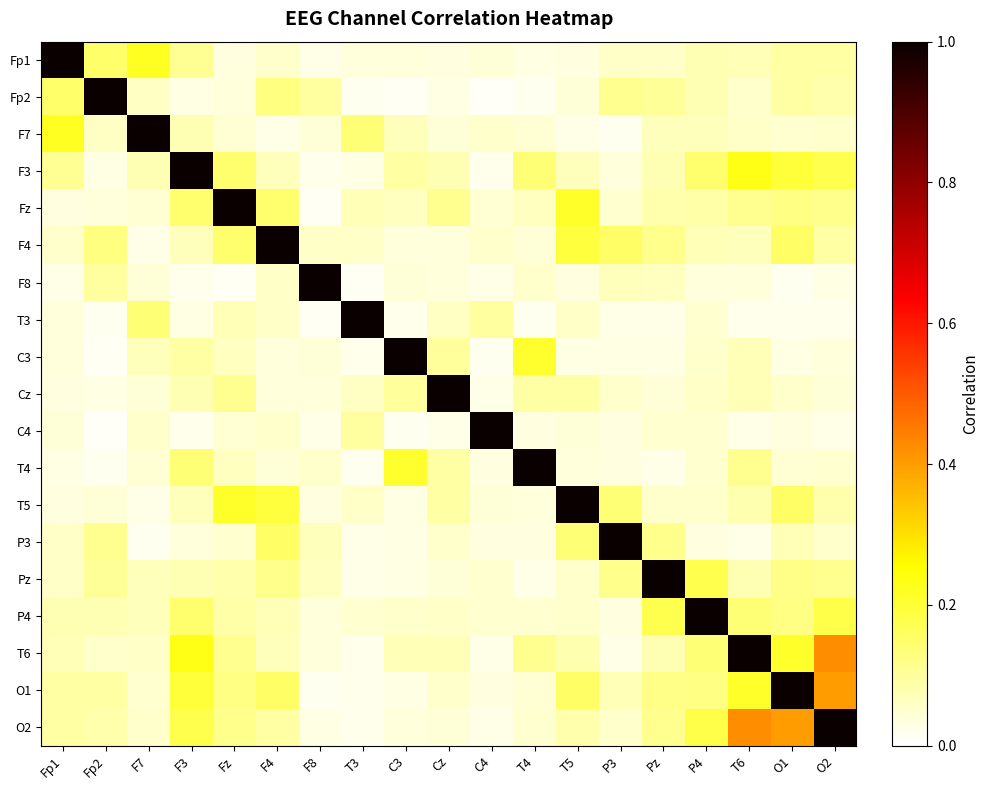

Reading left to right, transcribe all the data shown in this chart.

Fp1: Fp1=1.0	Fp2=0.2	F7=0.2	F3=0.1	Fz=0.0	F4=0.1	F8=0.0	T3=0.0	C3=0.0	Cz=0.0	C4=0.0	T4=0.0	T5=0.0	P3=0.1	Pz=0.1	P4=0.1	T6=0.1	O1=0.1	O2=0.1
Fp2: Fp1=0.2	Fp2=1.0	F7=0.1	F3=0.0	Fz=0.0	F4=0.1	F8=0.1	T3=0.0	C3=0.0	Cz=0.0	C4=0.0	T4=0.0	T5=0.0	P3=0.1	Pz=0.1	P4=0.1	T6=0.1	O1=0.1	O2=0.1
F7: Fp1=0.2	Fp2=0.1	F7=1.0	F3=0.1	Fz=0.0	F4=0.0	F8=0.0	T3=0.1	C3=0.1	Cz=0.0	C4=0.1	T4=0.0	T5=0.0	P3=0.0	Pz=0.1	P4=0.1	T6=0.1	O1=0.0	O2=0.1
F3: Fp1=0.1	Fp2=0.0	F7=0.1	F3=1.0	Fz=0.1	F4=0.1	F8=0.0	T3=0.0	C3=0.1	Cz=0.1	C4=0.0	T4=0.1	T5=0.1	P3=0.0	Pz=0.1	P4=0.1	T6=0.2	O1=0.2	O2=0.2
Fz: Fp1=0.0	Fp2=0.0	F7=0.0	F3=0.1	Fz=1.0	F4=0.1	F8=0.0	T3=0.1	C3=0.1	Cz=0.1	C4=0.0	T4=0.1	T5=0.2	P3=0.0	Pz=0.1	P4=0.1	T6=0.1	O1=0.1	O2=0.1
F4: Fp1=0.1	Fp2=0.1	F7=0.0	F3=0.1	Fz=0.1	F4=1.0	F8=0.1	T3=0.1	C3=0.0	Cz=0.0	C4=0.1	T4=0.0	T5=0.2	P3=0.2	Pz=0.1	P4=0.1	T6=0.1	O1=0.2	O2=0.1
F8: Fp1=0.0	Fp2=0.1	F7=0.0	F3=0.0	Fz=0.0	F4=0.1	F8=1.0	T3=0.0	C3=0.0	Cz=0.0	C4=0.0	T4=0.1	T5=0.0	P3=0.1	Pz=0.1	P4=0.0	T6=0.0	O1=0.0	O2=0.0
T3: Fp1=0.0	Fp2=0.0	F7=0.1	F3=0.0	Fz=0.1	F4=0.1	F8=0.0	T3=1.0	C3=0.0	Cz=0.1	C4=0.1	T4=0.0	T5=0.1	P3=0.0	Pz=0.0	P4=0.1	T6=0.0	O1=0.0	O2=0.0
C3: Fp1=0.0	Fp2=0.0	F7=0.1	F3=0.1	Fz=0.1	F4=0.0	F8=0.0	T3=0.0	C3=1.0	Cz=0.1	C4=0.0	T4=0.2	T5=0.0	P3=0.0	Pz=0.0	P4=0.1	T6=0.1	O1=0.0	O2=0.0
Cz: Fp1=0.0	Fp2=0.0	F7=0.0	F3=0.1	Fz=0.1	F4=0.0	F8=0.0	T3=0.1	C3=0.1	Cz=1.0	C4=0.0	T4=0.1	T5=0.1	P3=0.1	Pz=0.0	P4=0.1	T6=0.1	O1=0.1	O2=0.0
C4: Fp1=0.0	Fp2=0.0	F7=0.1	F3=0.0	Fz=0.0	F4=0.1	F8=0.0	T3=0.1	C3=0.0	Cz=0.0	C4=1.0	T4=0.0	T5=0.0	P3=0.0	Pz=0.0	P4=0.0	T6=0.0	O1=0.0	O2=0.0
T4: Fp1=0.0	Fp2=0.0	F7=0.0	F3=0.1	Fz=0.1	F4=0.0	F8=0.1	T3=0.0	C3=0.2	Cz=0.1	C4=0.0	T4=1.0	T5=0.0	P3=0.0	Pz=0.0	P4=0.0	T6=0.1	O1=0.0	O2=0.0
T5: Fp1=0.0	Fp2=0.0	F7=0.0	F3=0.1	Fz=0.2	F4=0.2	F8=0.0	T3=0.1	C3=0.0	Cz=0.1	C4=0.0	T4=0.0	T5=1.0	P3=0.1	Pz=0.1	P4=0.1	T6=0.1	O1=0.2	O2=0.1
P3: Fp1=0.1	Fp2=0.1	F7=0.0	F3=0.0	Fz=0.0	F4=0.2	F8=0.1	T3=0.0	C3=0.0	Cz=0.1	C4=0.0	T4=0.0	T5=0.1	P3=1.0	Pz=0.1	P4=0.0	T6=0.0	O1=0.1	O2=0.1
Pz: Fp1=0.1	Fp2=0.1	F7=0.1	F3=0.1	Fz=0.1	F4=0.1	F8=0.1	T3=0.0	C3=0.0	Cz=0.0	C4=0.0	T4=0.0	T5=0.1	P3=0.1	Pz=1.0	P4=0.2	T6=0.1	O1=0.1	O2=0.1
P4: Fp1=0.1	Fp2=0.1	F7=0.1	F3=0.1	Fz=0.1	F4=0.1	F8=0.0	T3=0.1	C3=0.1	Cz=0.1	C4=0.0	T4=0.0	T5=0.1	P3=0.0	Pz=0.2	P4=1.0	T6=0.1	O1=0.1	O2=0.2
T6: Fp1=0.1	Fp2=0.1	F7=0.1	F3=0.2	Fz=0.1	F4=0.1	F8=0.0	T3=0.0	C3=0.1	Cz=0.1	C4=0.0	T4=0.1	T5=0.1	P3=0.0	Pz=0.1	P4=0.1	T6=1.0	O1=0.2	O2=0.4
O1: Fp1=0.1	Fp2=0.1	F7=0.0	F3=0.2	Fz=0.1	F4=0.2	F8=0.0	T3=0.0	C3=0.0	Cz=0.1	C4=0.0	T4=0.0	T5=0.2	P3=0.1	Pz=0.1	P4=0.1	T6=0.2	O1=1.0	O2=0.4
O2: Fp1=0.1	Fp2=0.1	F7=0.1	F3=0.2	Fz=0.1	F4=0.1	F8=0.0	T3=0.0	C3=0.0	Cz=0.0	C4=0.0	T4=0.0	T5=0.1	P3=0.1	Pz=0.1	P4=0.2	T6=0.4	O1=0.4	O2=1.0